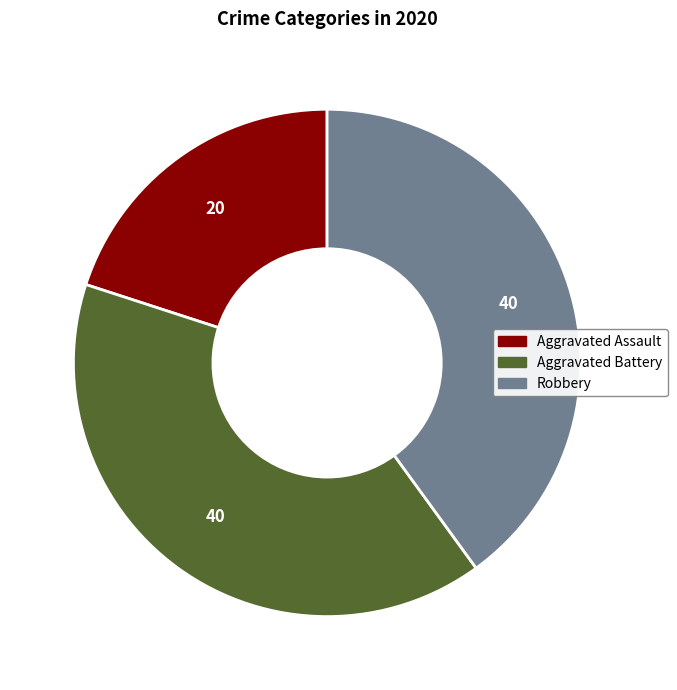

Approximately how many times larger is the value at Robbery compared to Aggravated Assault?

2.0